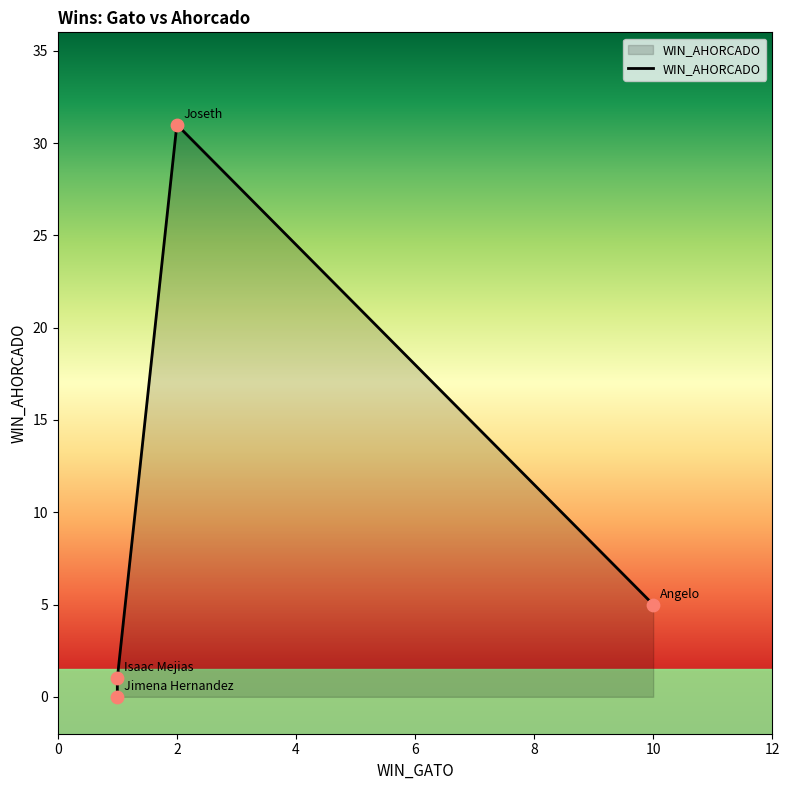

Which has a higher value, Isaac Mejias or Jimena Hernandez?

Isaac Mejias